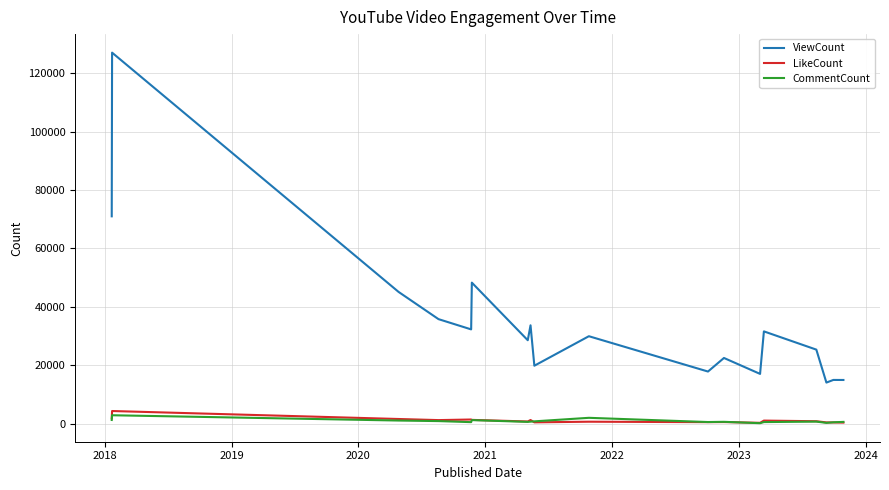

Which series has the largest range (max minus min)?

ViewCount